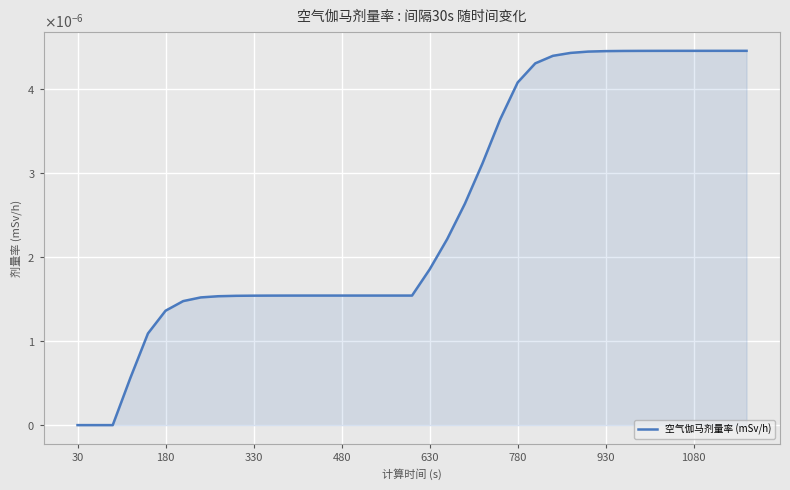

Does the chart display data point markers on the line(s)?

No